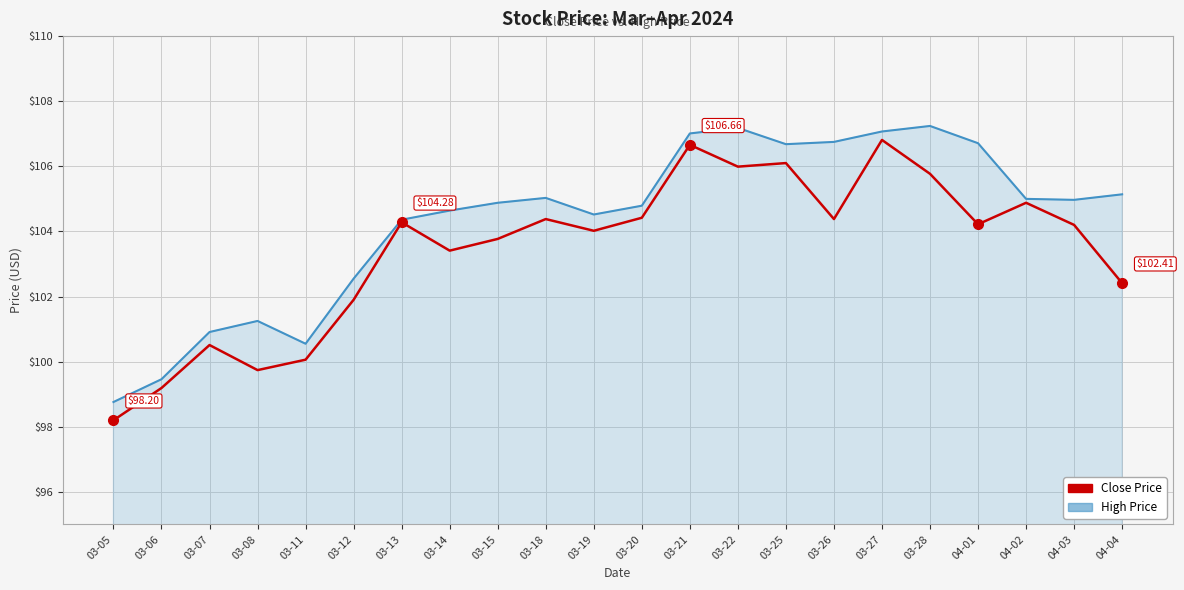

Does the chart have visible grid lines?

Yes